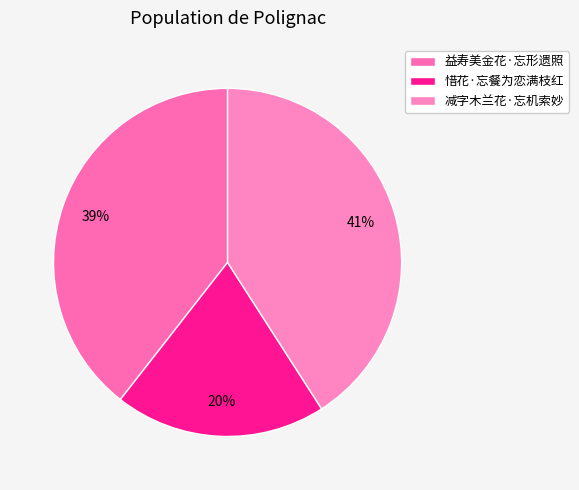

What percentage do 惜花·忘餐为恋满枝红 and 减字木兰花·忘机索妙 together represent?

60.6%